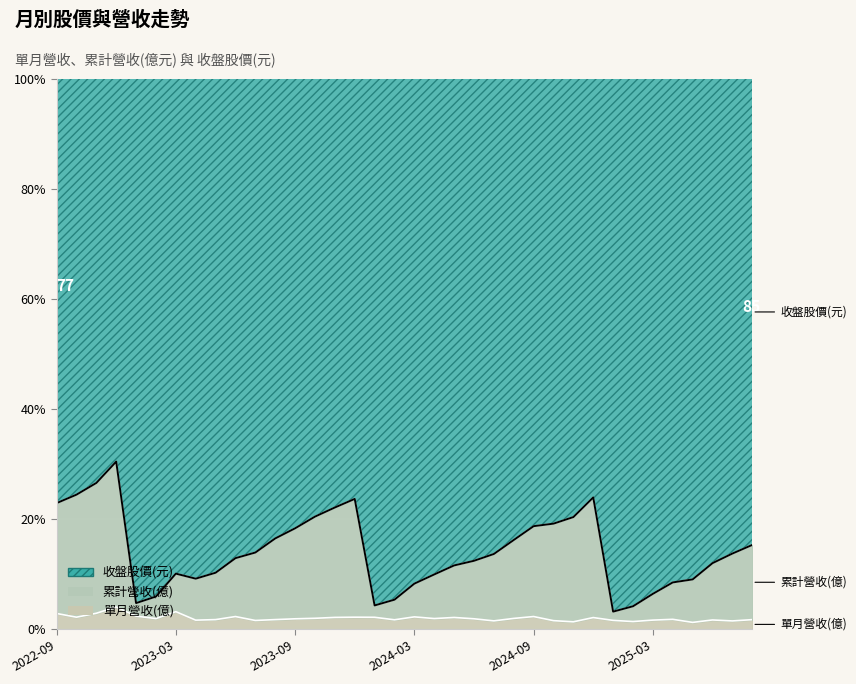

List the labels in order of 累計營收(億) value, smallest first.

2025-01, 2023-01, 2024-01, 2025-02, 2023-02, 2024-02, 2025-03, 2025-04, 2024-03, 2023-03, 2025-05, 2024-04, 2023-04, 2025-06, 2025-07, 2023-05, 2024-05, 2025-08, 2024-06, 2023-06, 2024-07, 2023-07, 2024-08, 2023-08, 2022-09, 2023-09, 2022-10, 2024-09, 2024-10, 2023-10, 2022-11, 2024-11, 2023-11, 2024-12, 2022-12, 2023-12